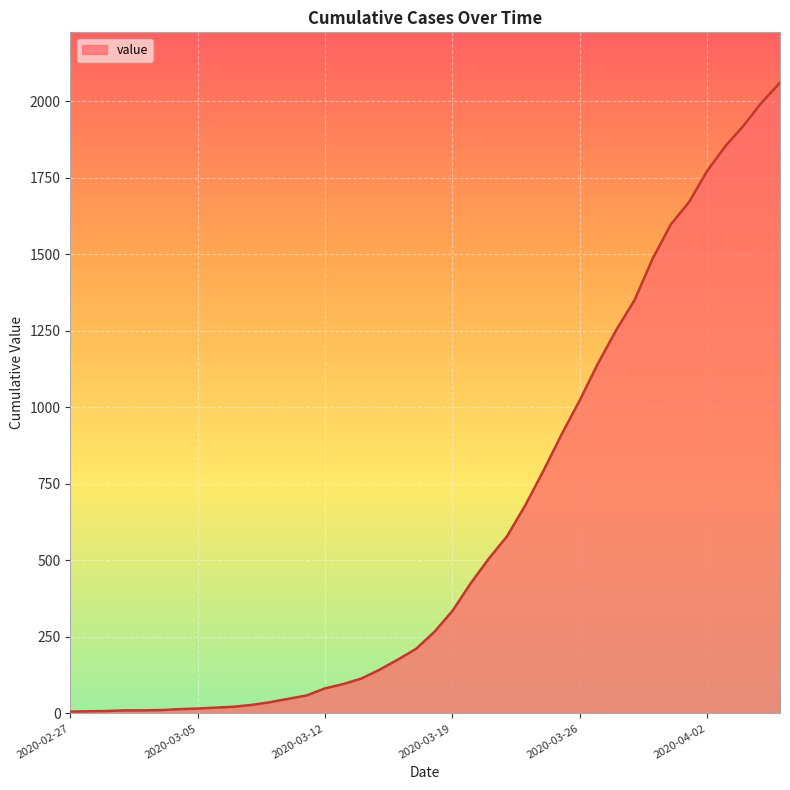

What is the maximum value shown in the chart?

2061